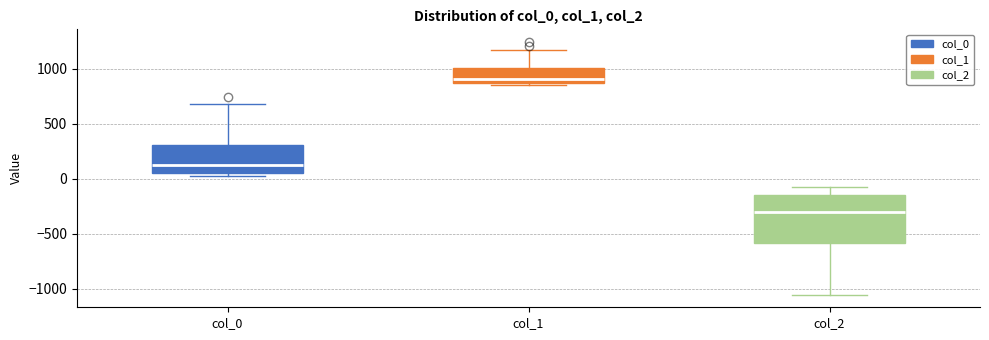

Reading left to right, read every box against the y-axis: the position of its median line, the range the box covers, and the ends of its whiskers. The values are not printed on the chart, so give them approximately, as read against the axis.

col_0: median 100, box 50 to 300, whiskers 0 to 700
col_1: median 900, box 850 to 1000, whiskers 850 (just below the box's lower edge) to 1150
col_2: median -300, box -600 to -150, whiskers -1050 to -50